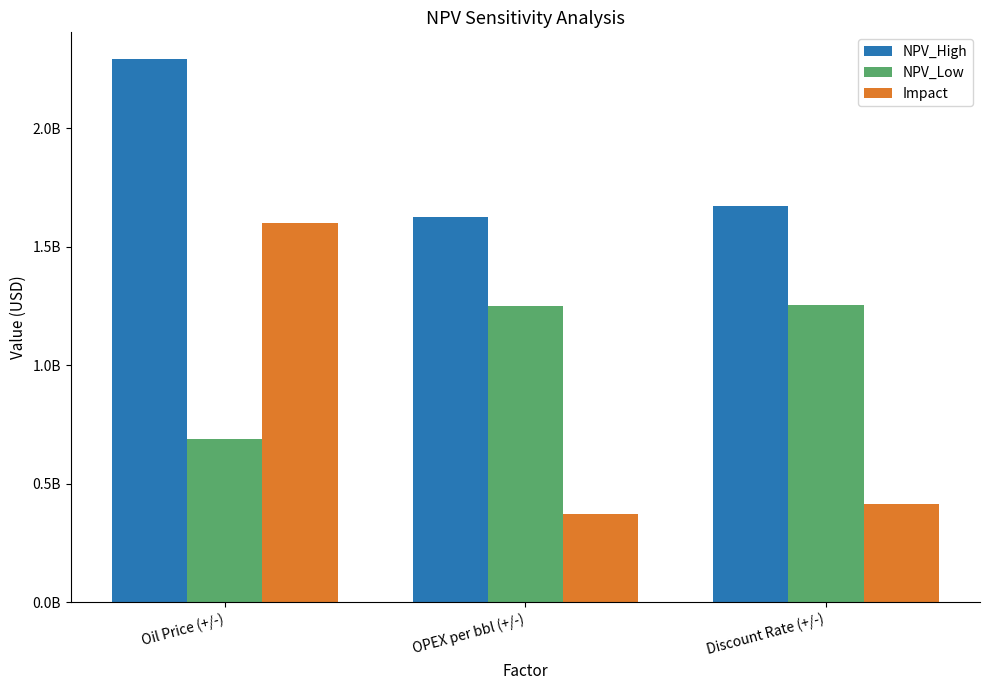

Reading left to right, transcribe all the data shown in this chart.

NPV_High: Oil Price (+/-)=2291024286.5	OPEX per bbl (+/-)=1624410916.6	Discount Rate (+/-)=1672468600.2
NPV_Low: Oil Price (+/-)=691152198.8	OPEX per bbl (+/-)=1251107429.5	Discount Rate (+/-)=1256530257.4
Impact: Oil Price (+/-)=1599872087.7	OPEX per bbl (+/-)=373303487.1	Discount Rate (+/-)=415938342.7